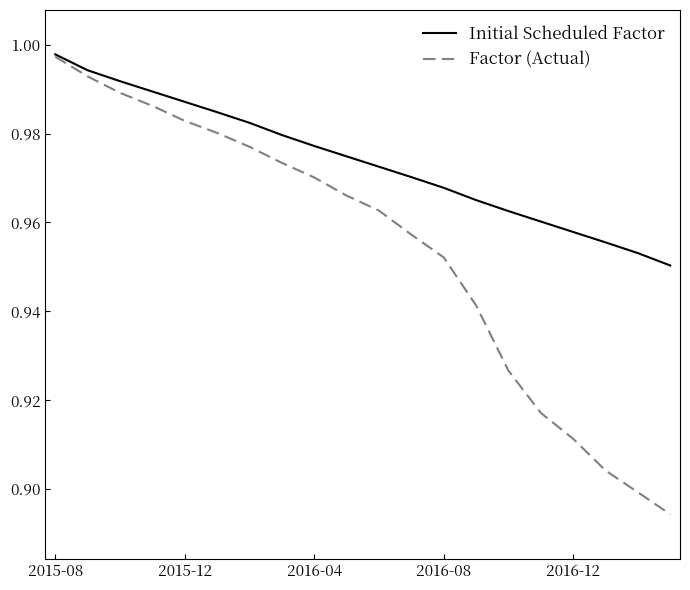

Count the number of data series in this chart.

2